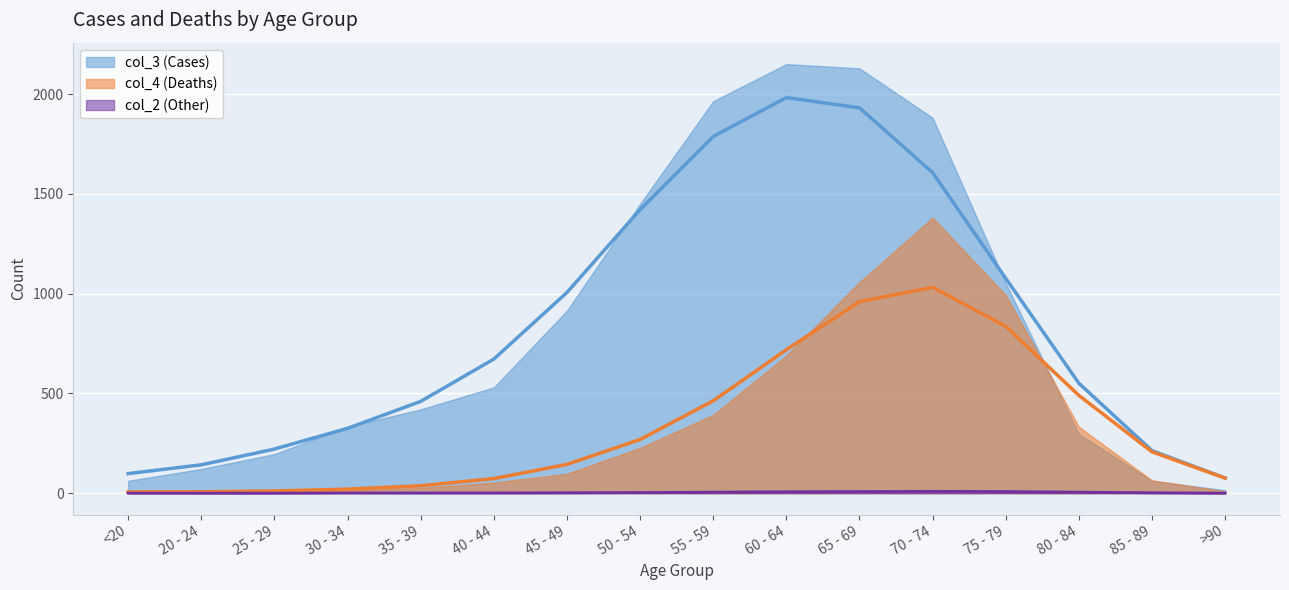

Rank the series by their average value, from lowest to highest.

col_2, col_4, col_3